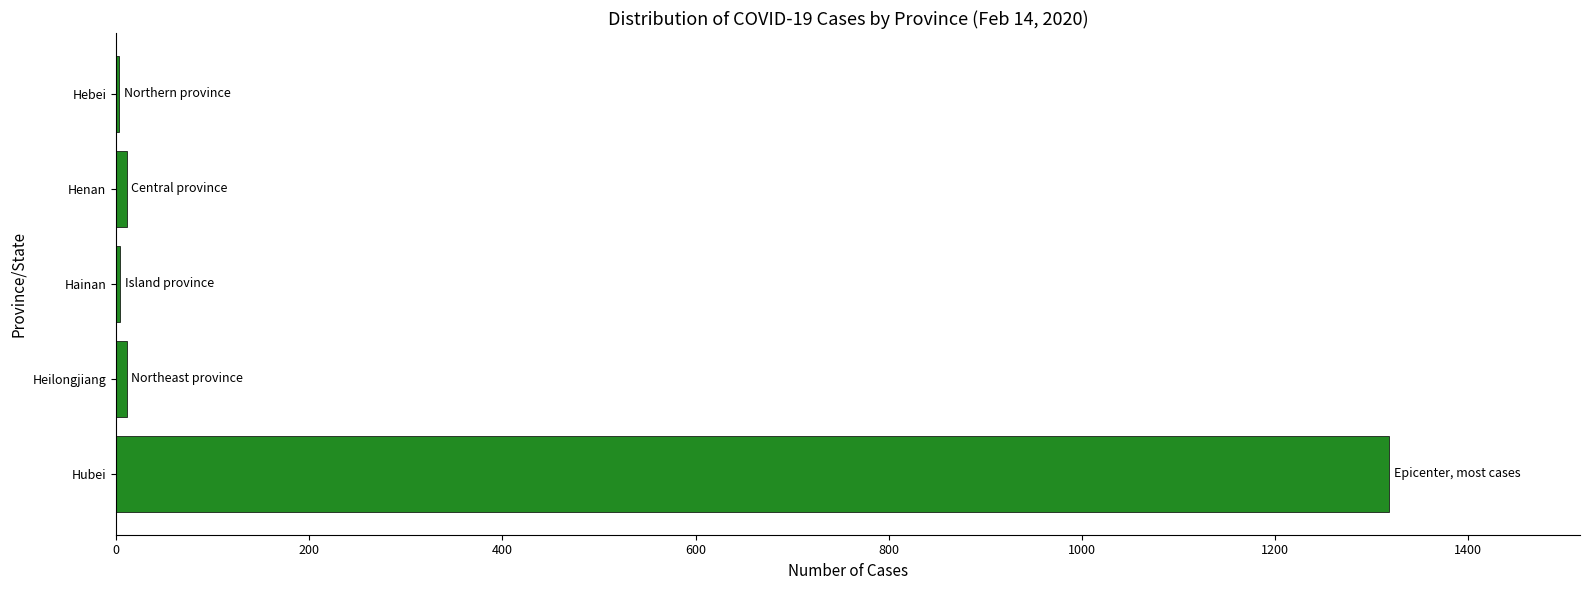

Which category has the highest value across all series?

Hubei